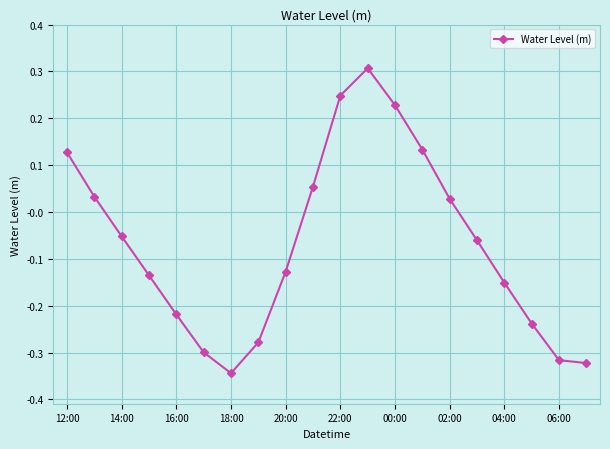

True or false: the data has more than 2 interior local peaks.

False